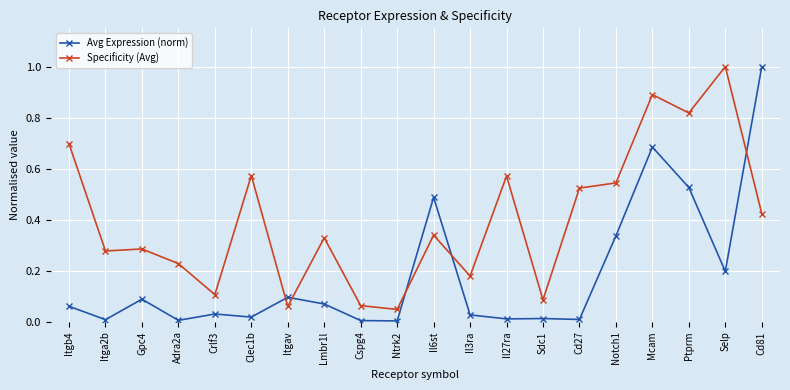

At which category is the sum across all series the highest?

Mcam